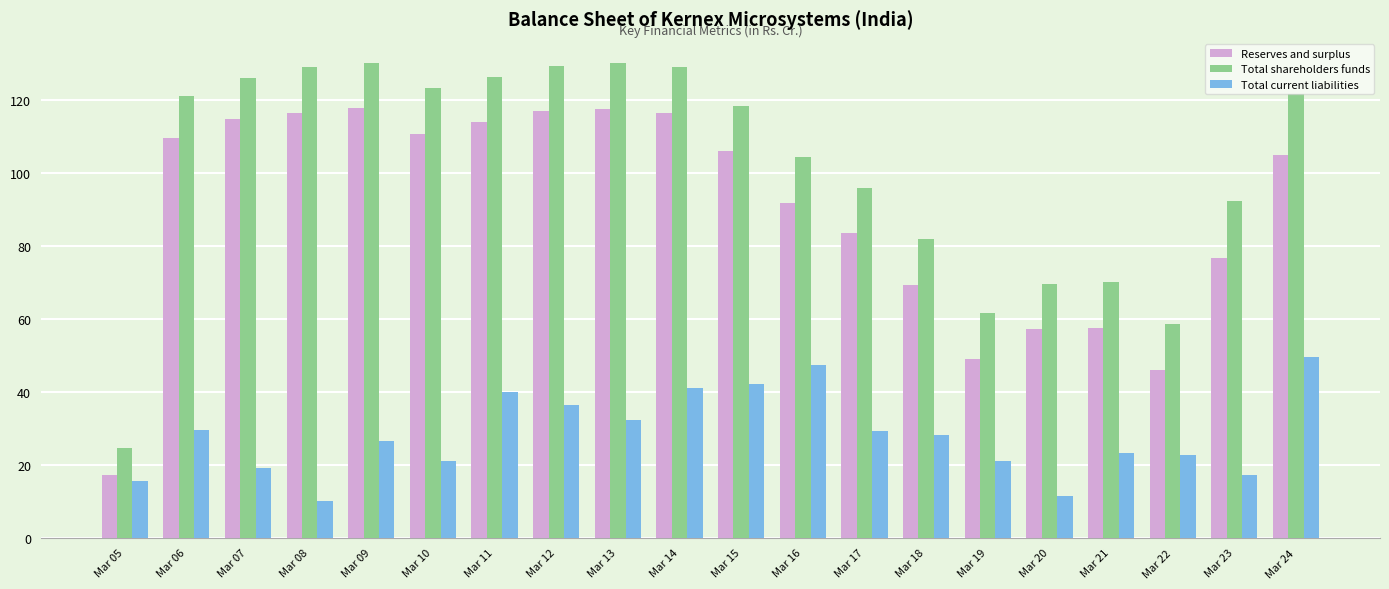

How many bars are there in total?

60